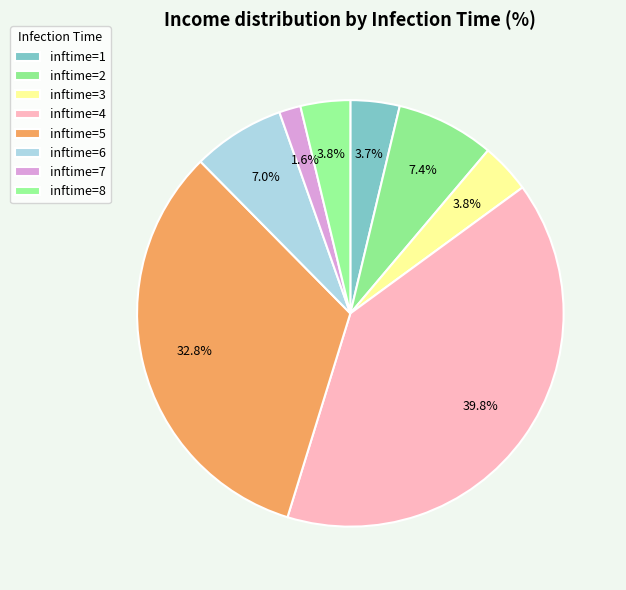

Which slice is the largest?

inftime=4